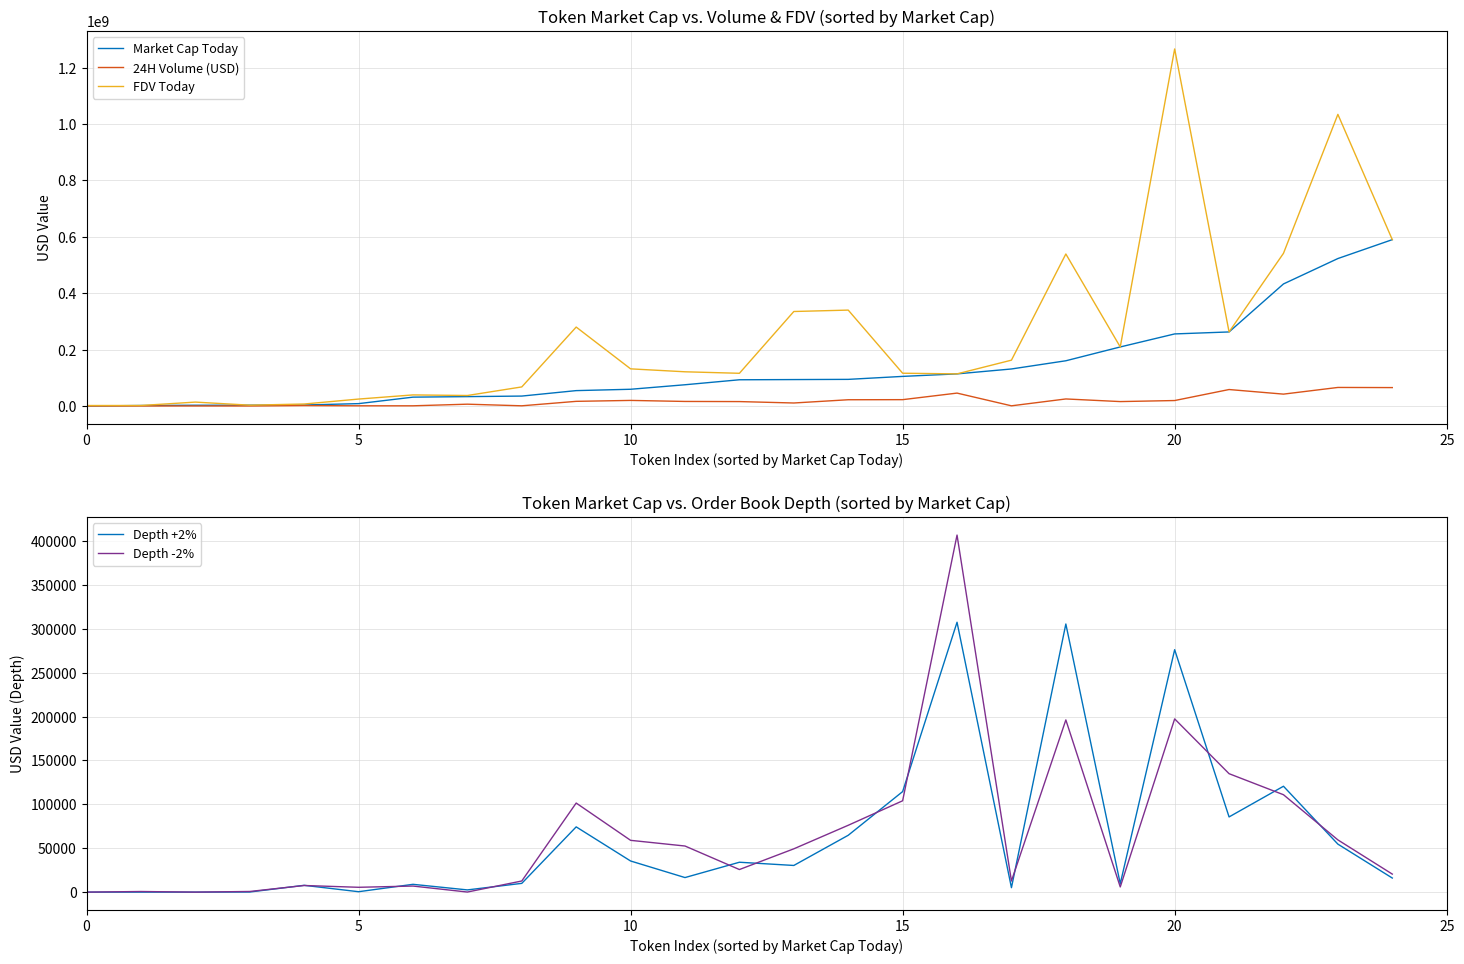

At 14, list the series in order from smallest to largest.

Depth +2%, Depth -2%, 24H Volume (USD), Market Cap Today, FDV Today